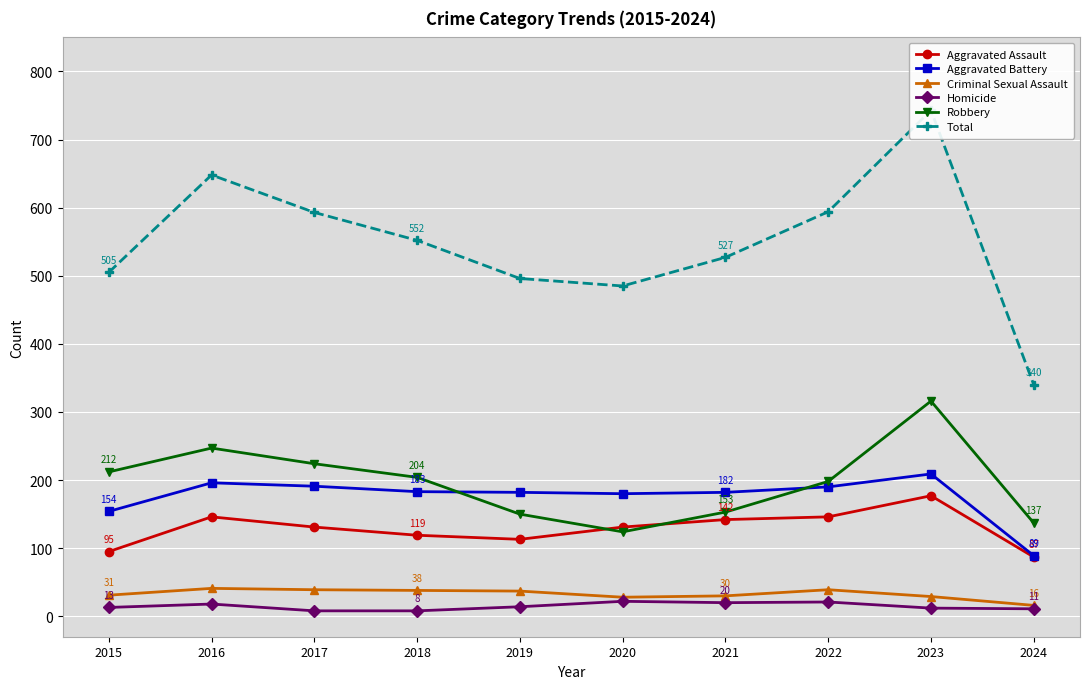

Which series has the largest total across all categories?

Total